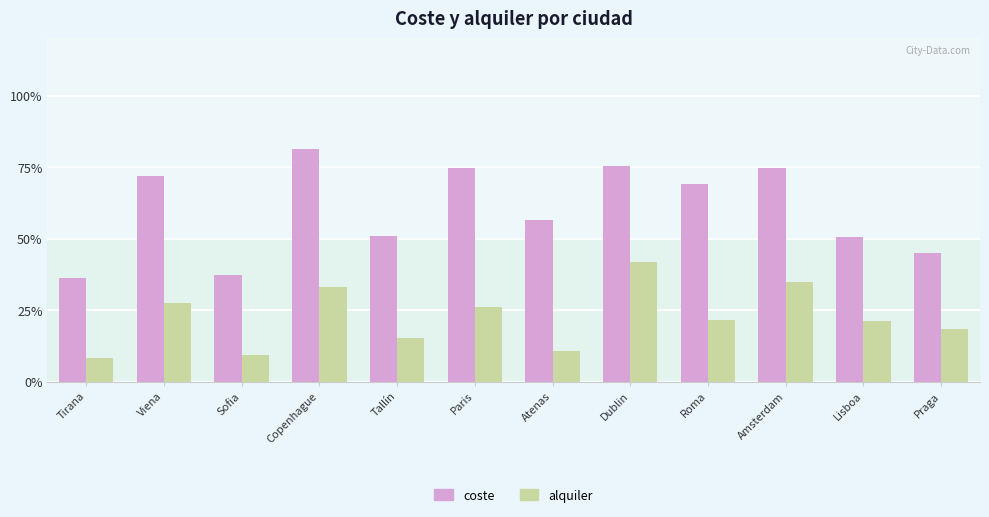

What is the total value across all series at Roma?

90.9